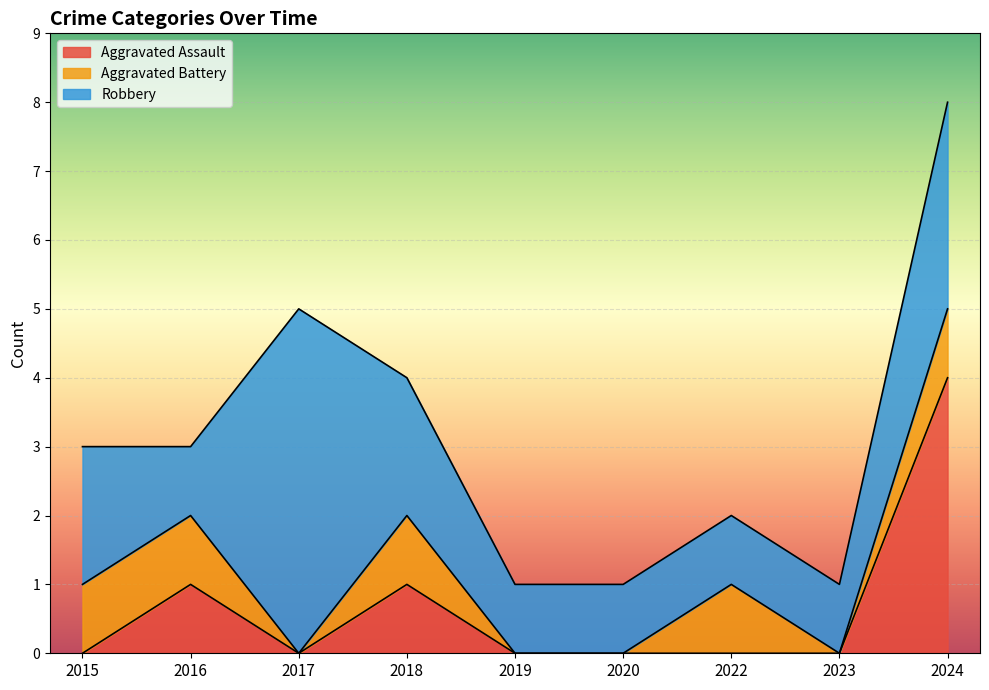

Which category has the lowest value in the Aggravated Assault series?

2015